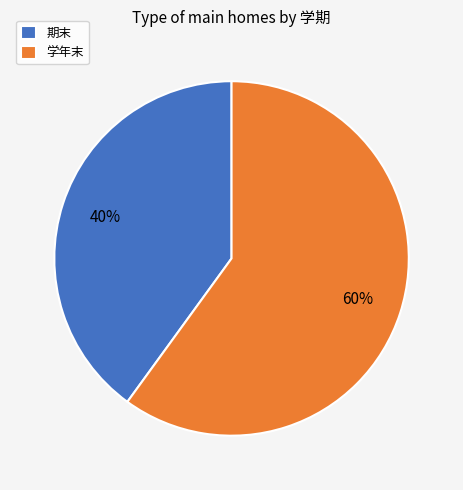

What is the smallest slice in the pie chart?

期末